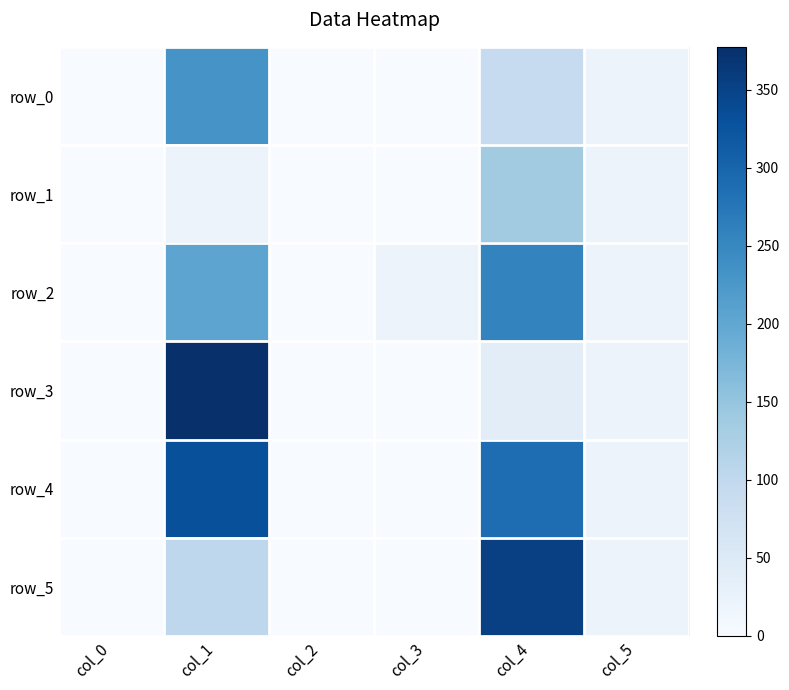

How many distinct data groups are displayed?

6